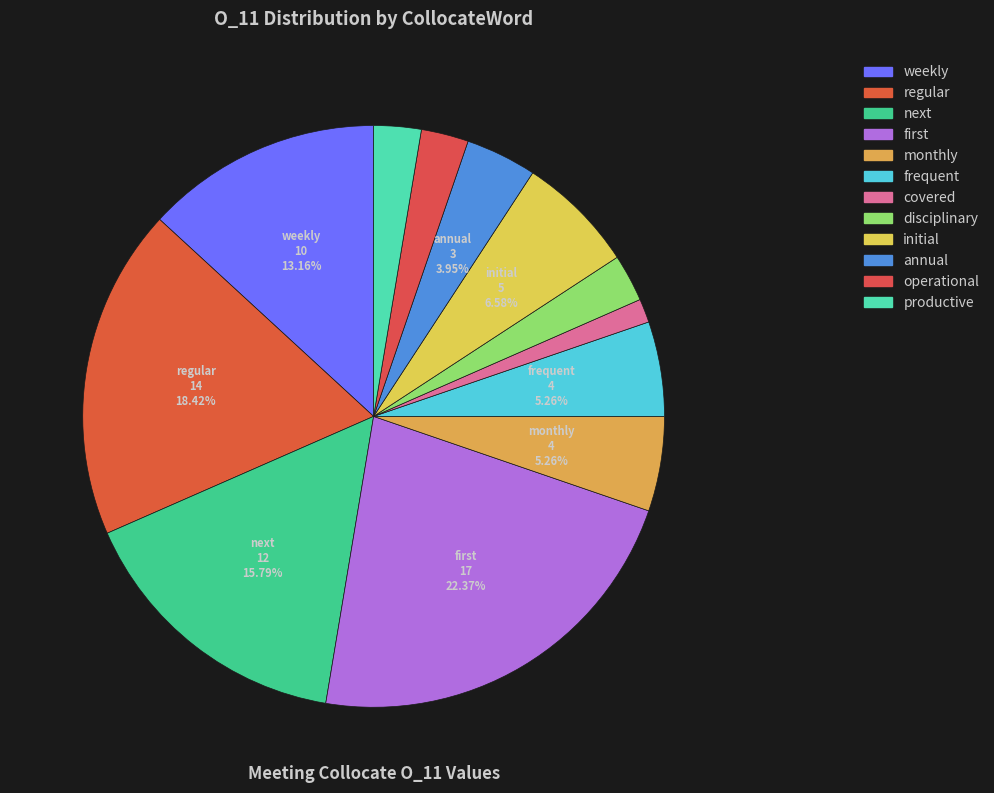

Rank the categories by value from lowest to highest.

covered, disciplinary, operational, productive, annual, monthly, frequent, initial, weekly, next, regular, first